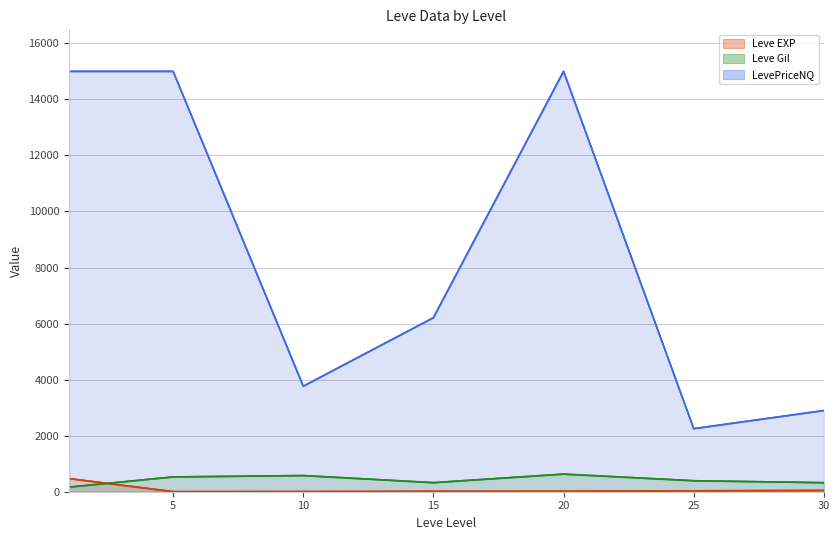

At how many categories does at least one series exceed 14870?

3